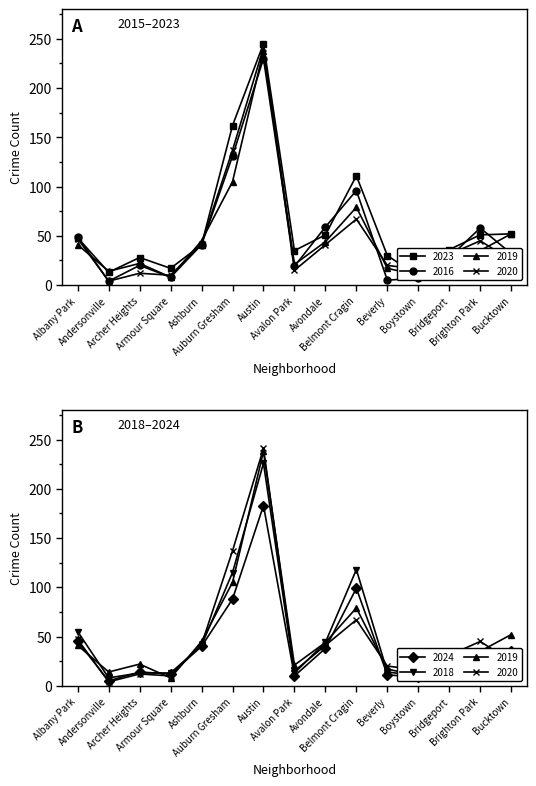

Where does the 2019 series first go above 35?

Albany Park